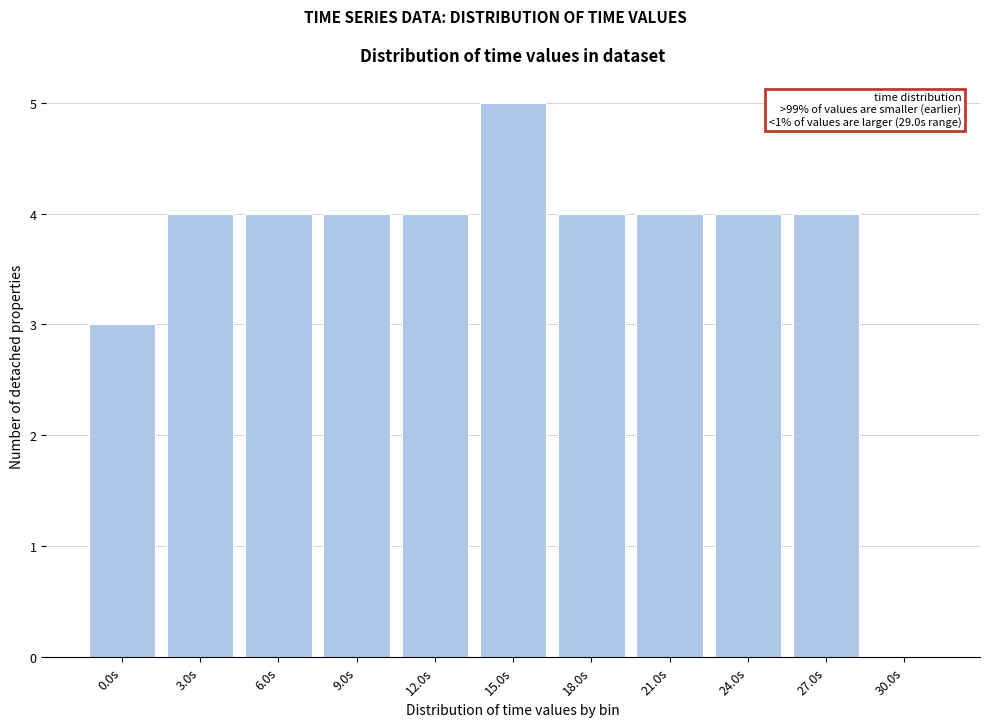

Reading right to left, list all the values displayed in this chart.

30.0s=0	27.0s=4	24.0s=4	21.0s=4	18.0s=4	15.0s=5	12.0s=4	9.0s=4	6.0s=4	3.0s=4	0.0s=3